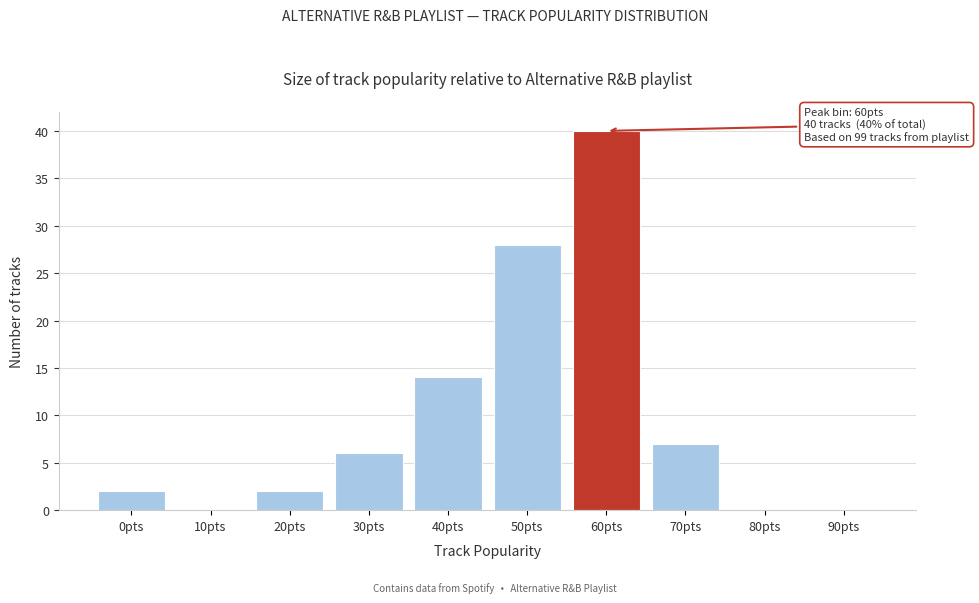

Reading right to left, what are all the values shown in this chart?

90pts=0	80pts=0	70pts=7	60pts=40	50pts=28	40pts=14	30pts=6	20pts=2	10pts=0	0pts=2